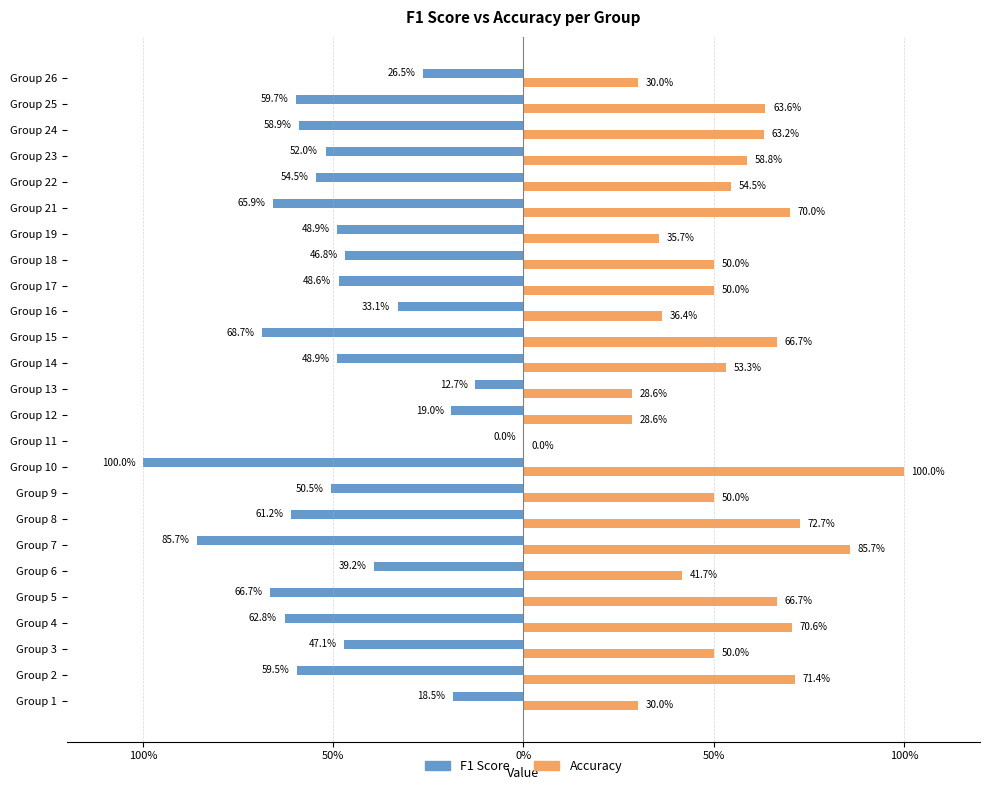

What are all the series names shown in the legend?

F1 Score, Accuracy